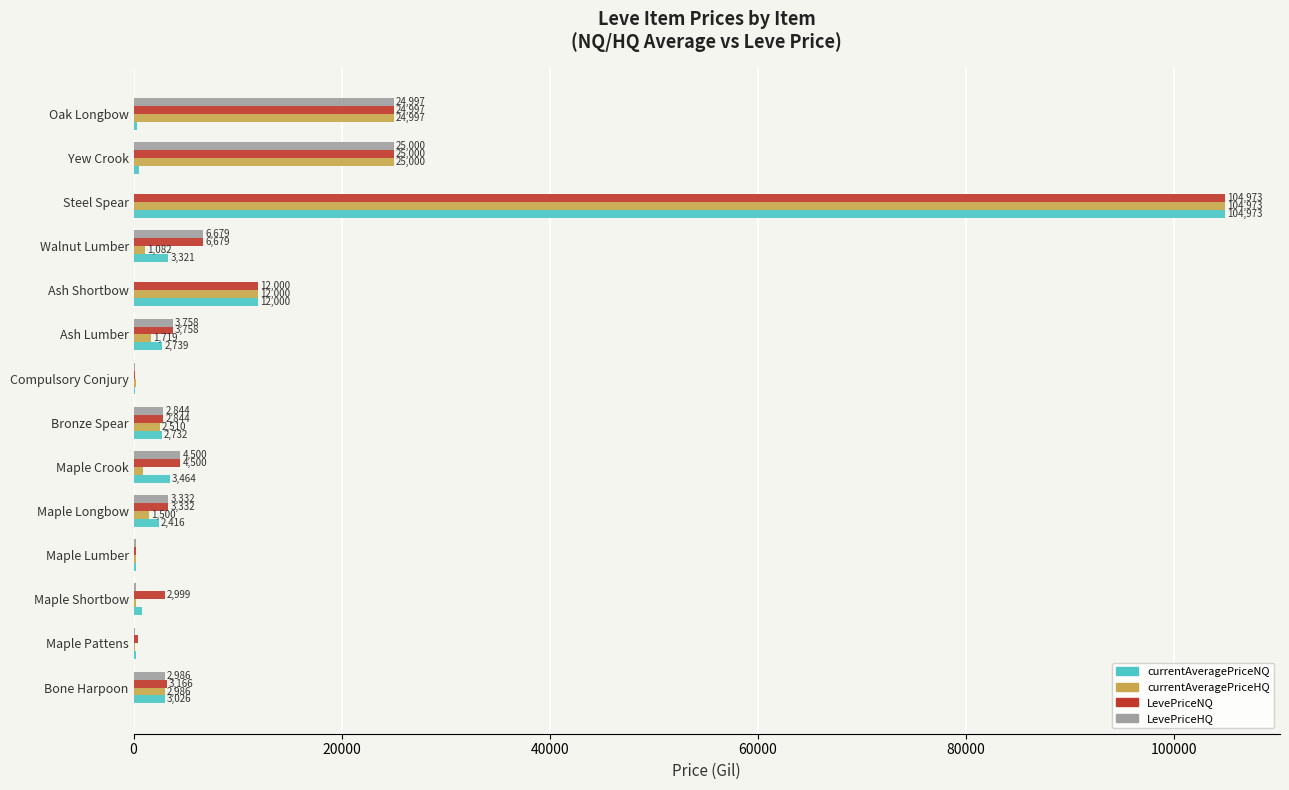

At which category does the chart reach its peak across all series?

Steel Spear